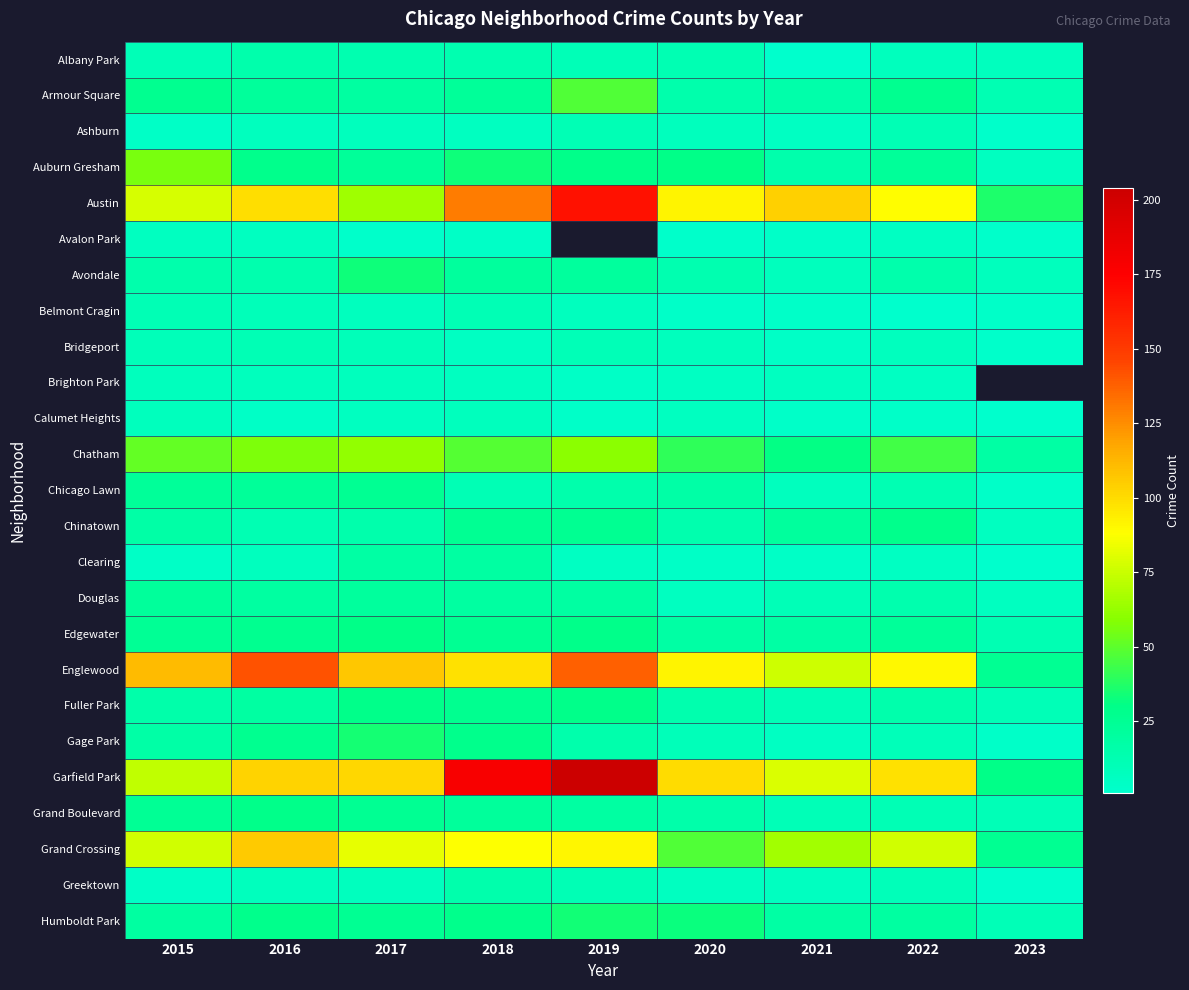

Is it true that Garfield Park equals 236.1 at 2018?

False